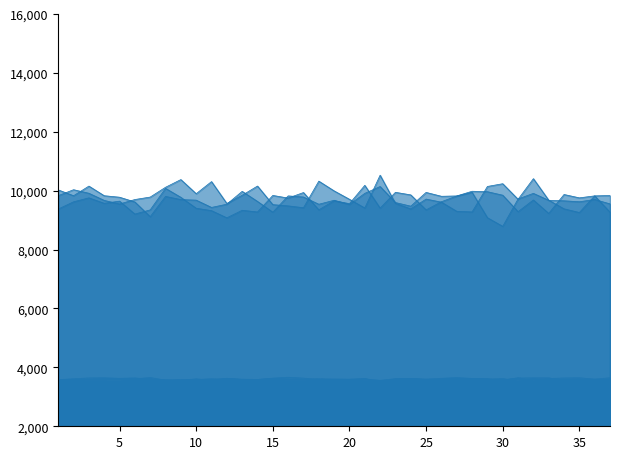

True or false: train_MAE_1Y has a value of 3615.8 at 18.

True